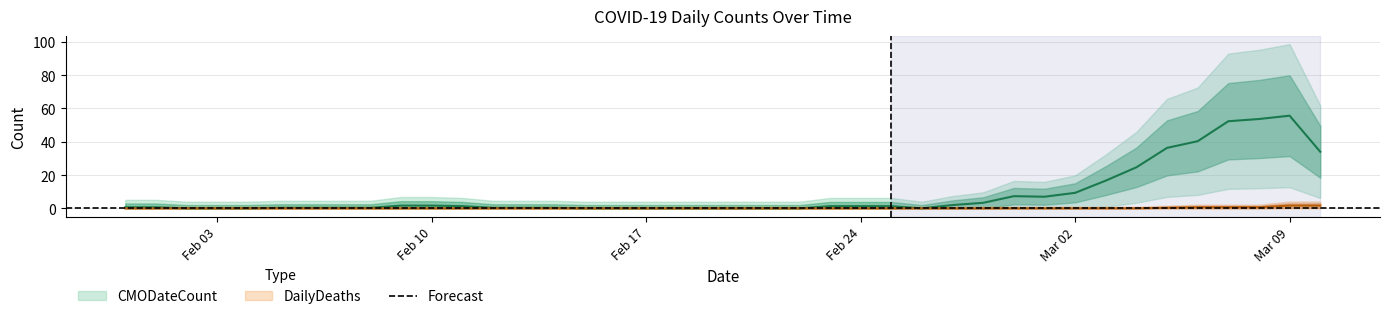

At 2020-02-12, list the series in order from largest to smallest.

CMODateCount, DailyDeaths